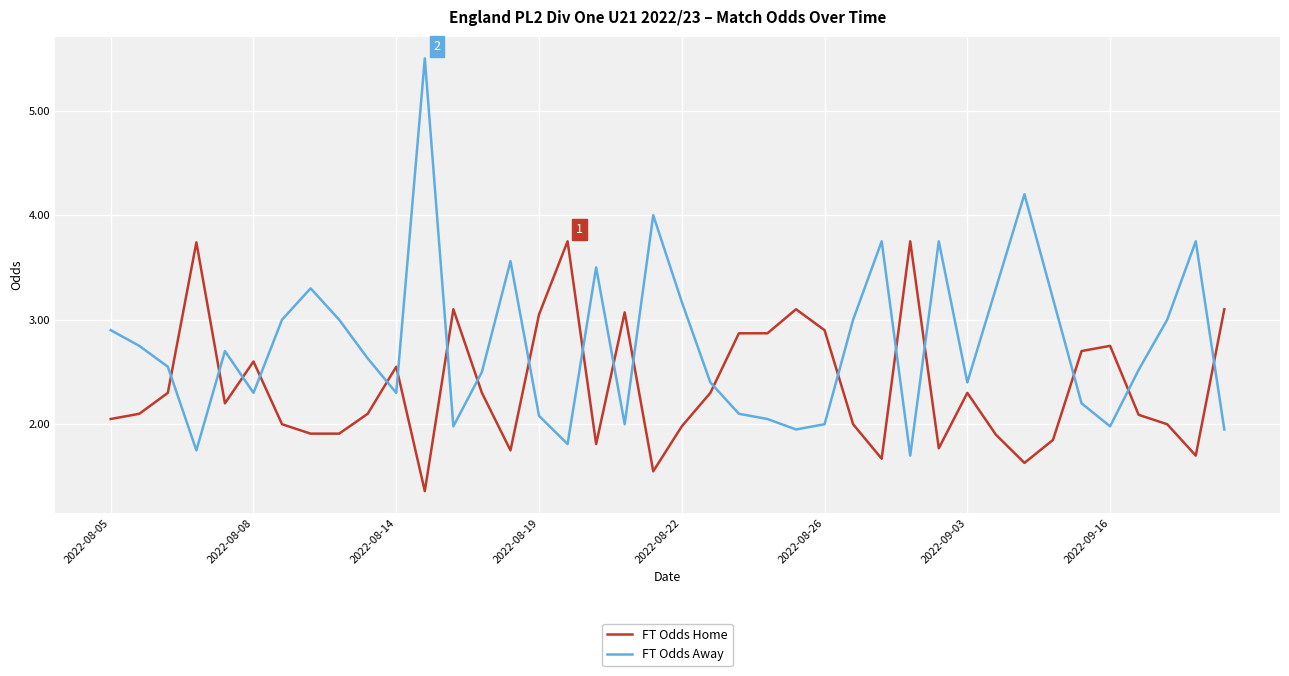

What is the difference between the maximum and minimum values in the FT Odds Home series?

2.4